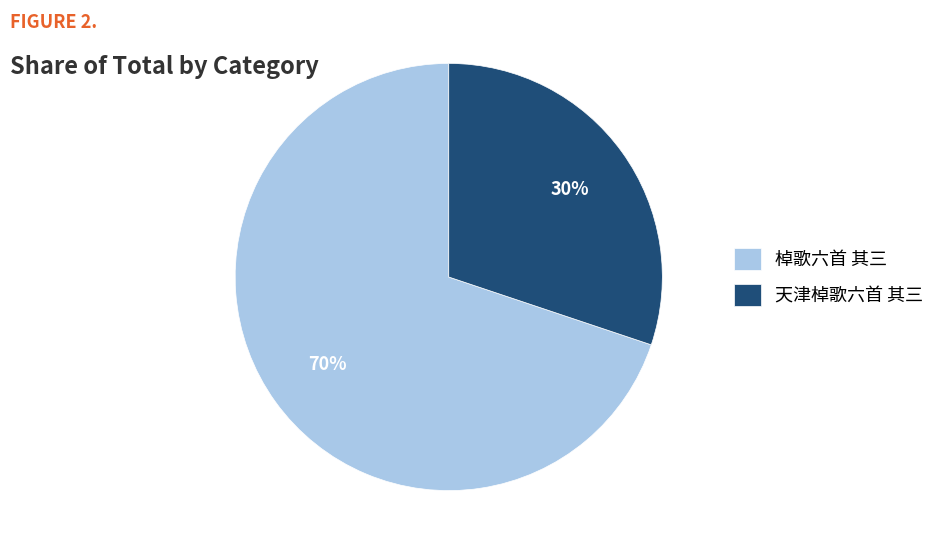

Which has a higher value, 棹歌六首 其三 or 天津棹歌六首 其三?

棹歌六首 其三